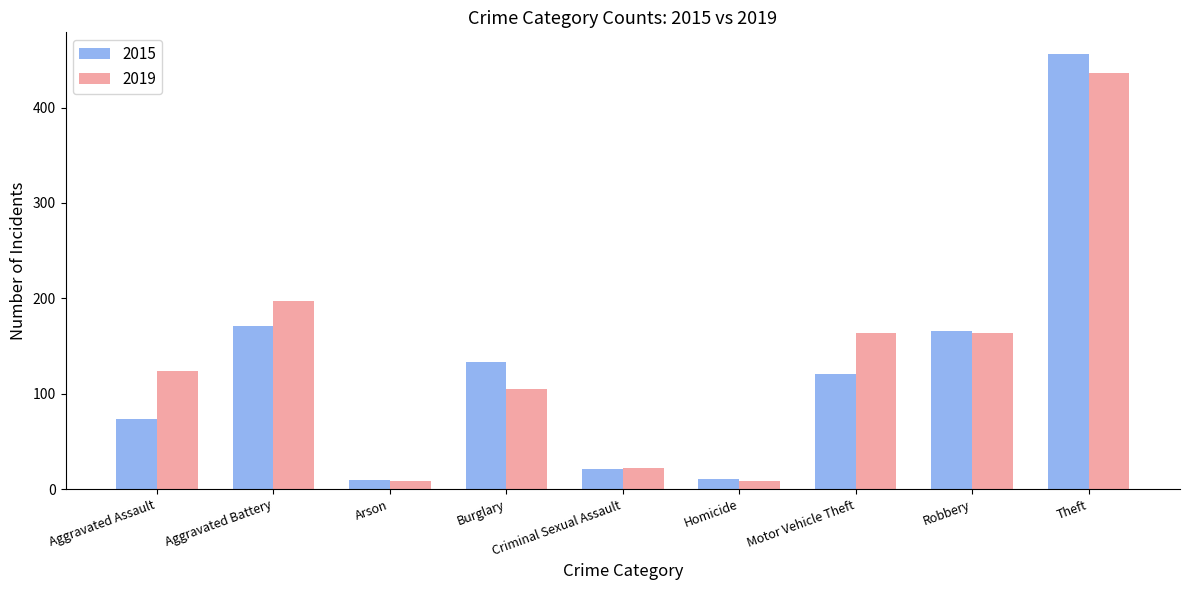

True or false: 2019 has a value of 34 at Burglary.

False